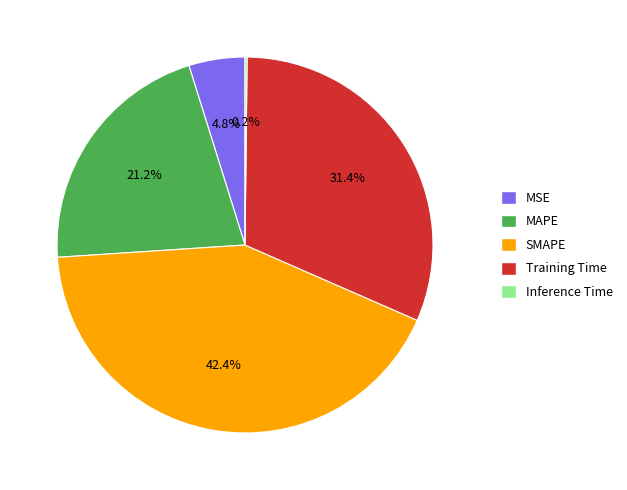

To the nearest percent, what is the combined percentage of Training Time and MSE?

36%